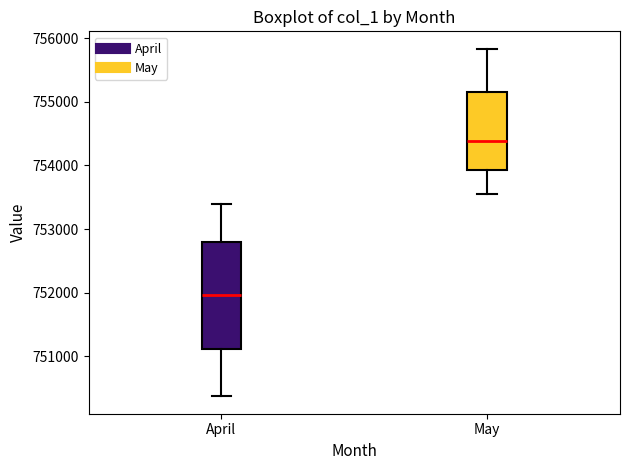

Comparing the boxes themselves (not the whiskers), which one is the tallest?

April